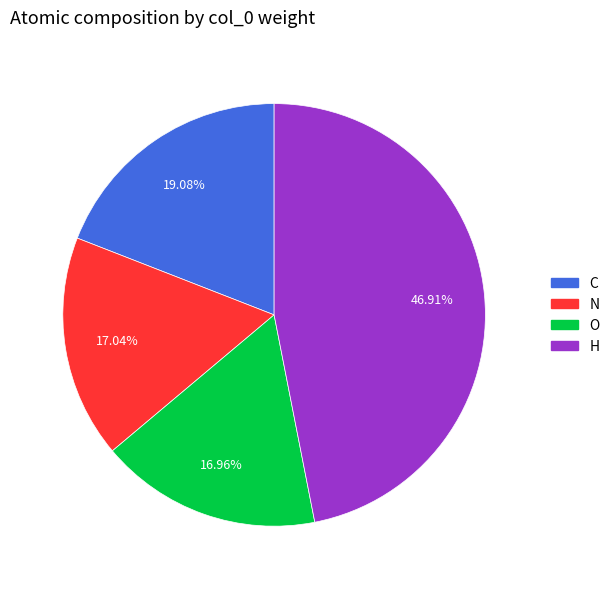

Is there a majority slice in this chart?

No